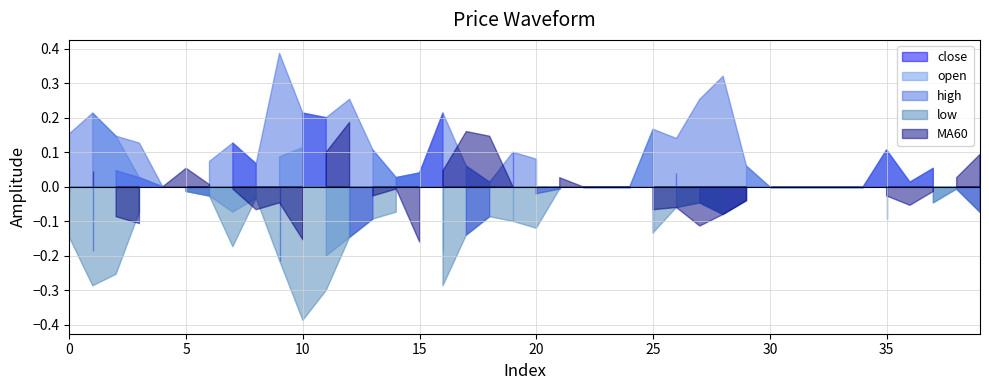

At which category is the sum across all series the highest?

10